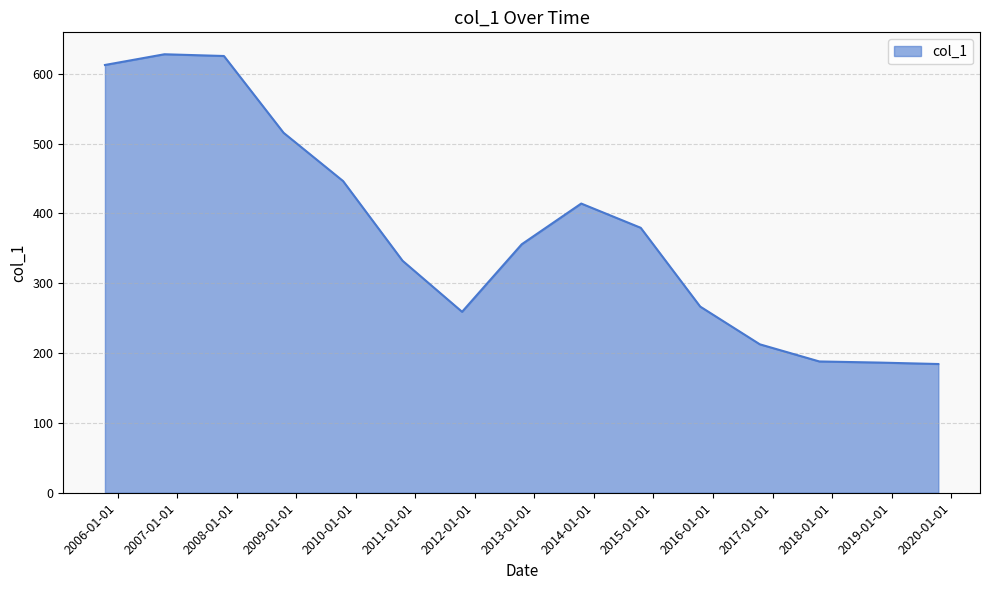

What is the minimum value shown in the chart?

184.4